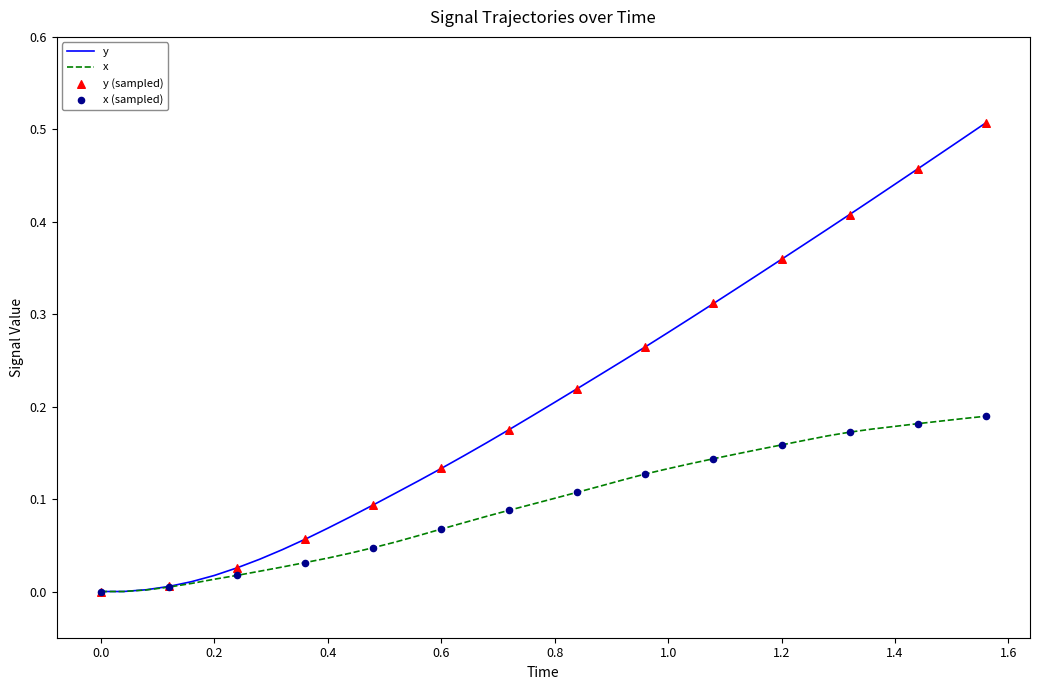

Which series has the largest total across all categories?

y